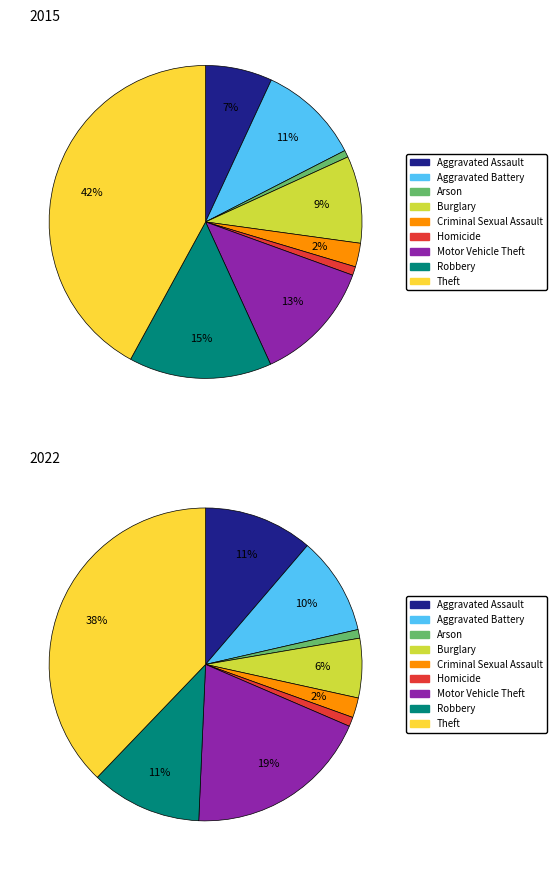

Between Robbery and Aggravated Assault, which is larger?

Robbery